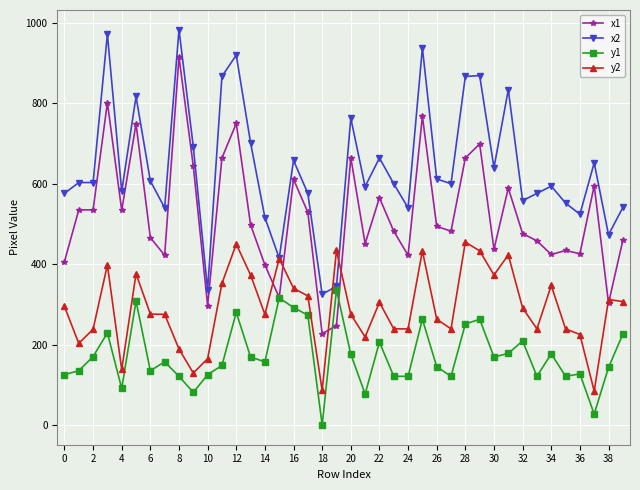

True or false: y2 has more than 2 points higher than both neighbors.

True